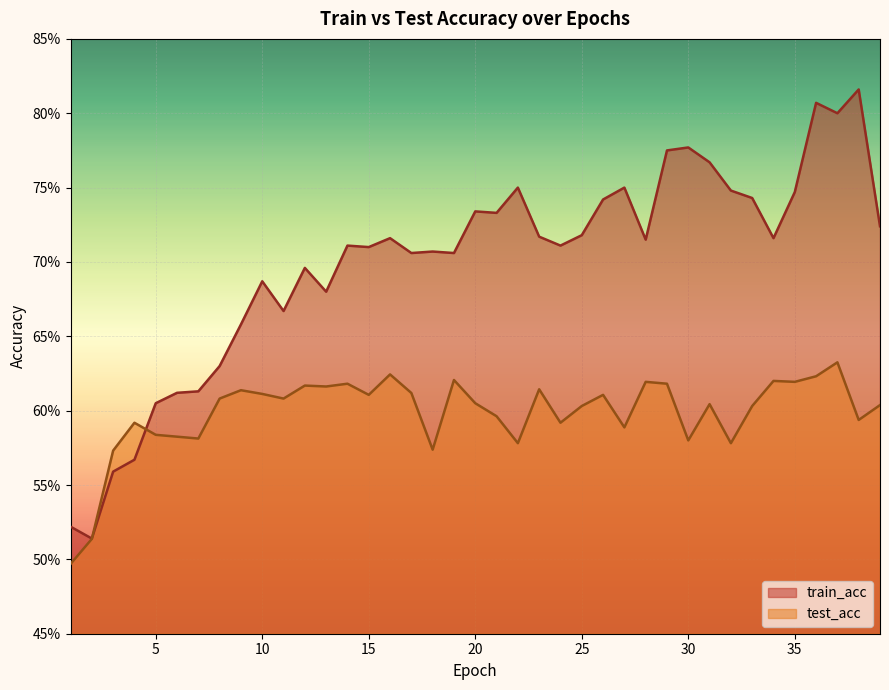

Between which two adjacent categories do test_acc and train_acc first intersect?

2 and 3